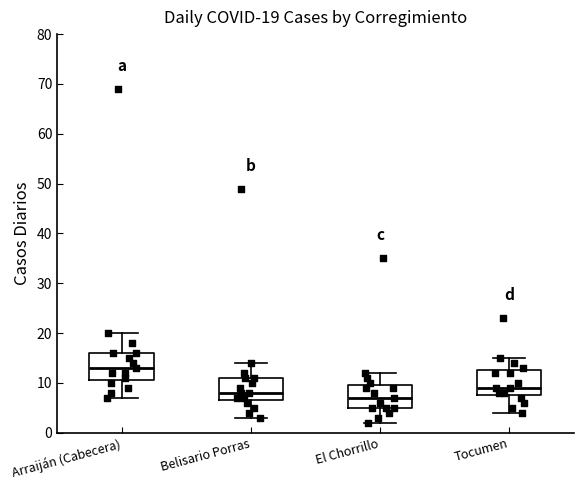

Which box has the lowest median line?

El Chorrillo